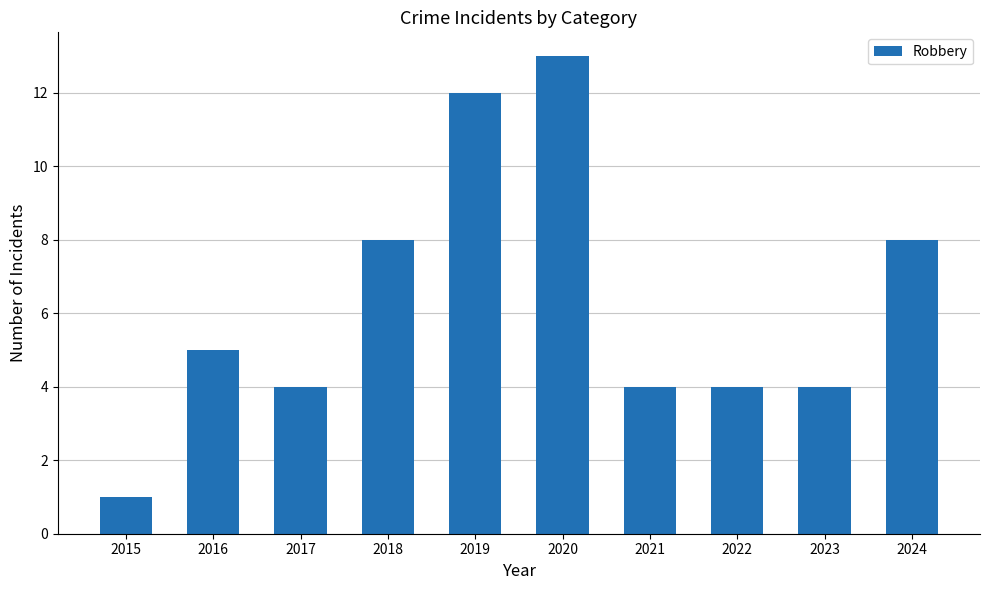

Which has a higher value, 2024 or 2021?

2024